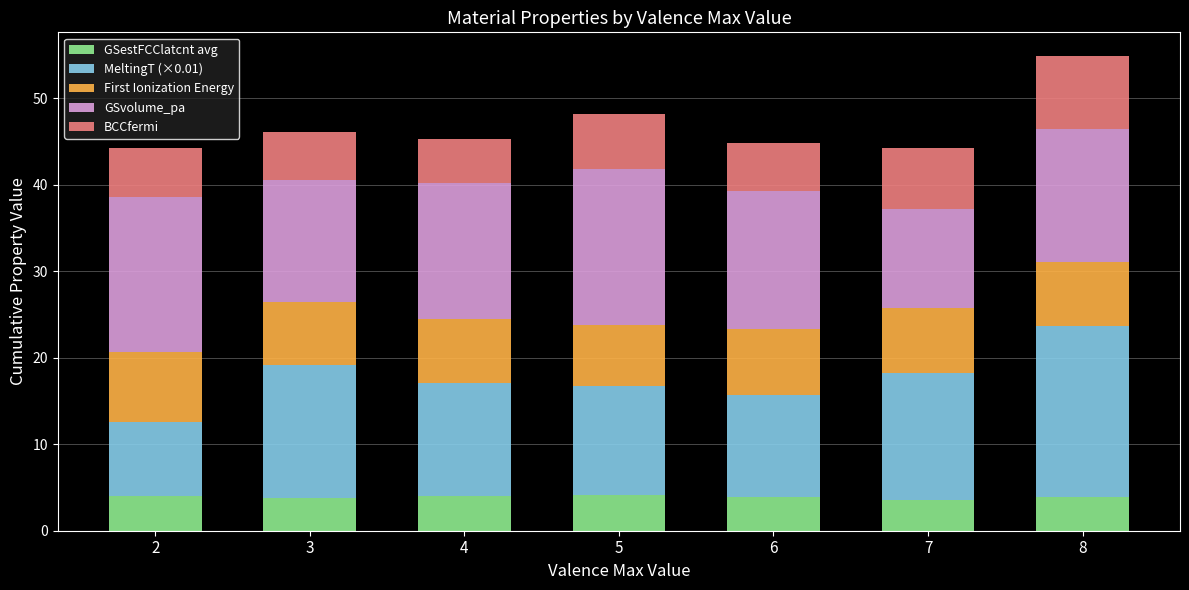

How many distinct data groups are displayed?

5